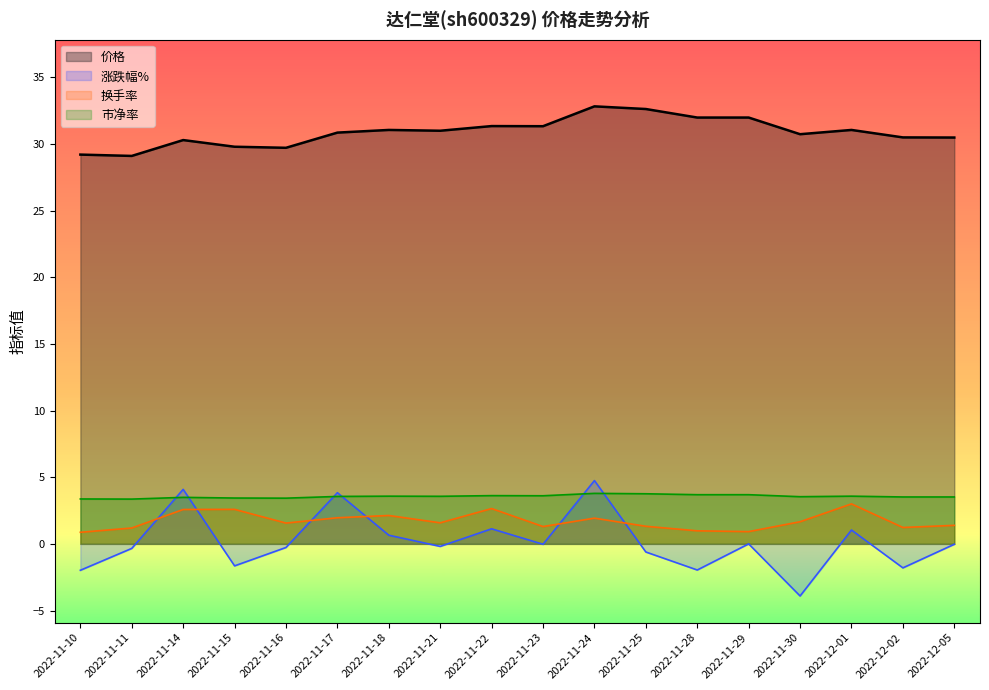

Where is the first local maximum for 市净率?

2022-11-14